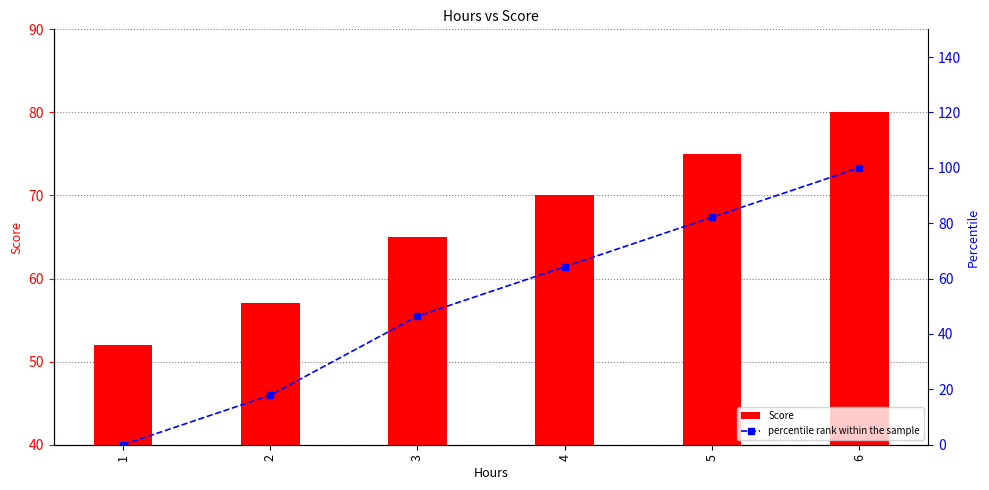

What is the value of the percentile rank within the sample bar at the 2nd from the left?

17.9